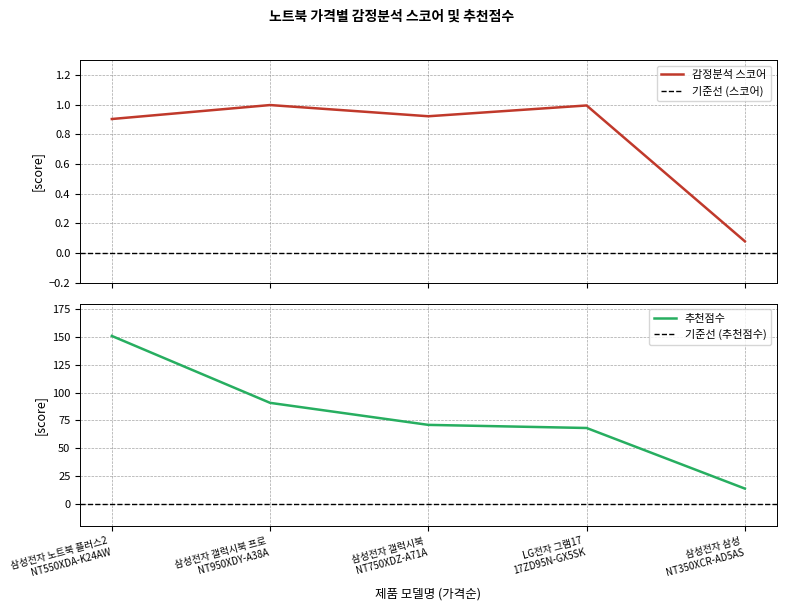

Reading left to right, list all the values displayed in this chart.

감정분석 스코어: 삼성전자 노트북 플러스2
NT550XDA-K24AW=0.9	삼성전자 갤럭시북 프로
NT950XDY-A38A=1.0	삼성전자 갤럭시북
NT750XDZ-A71A=0.9	LG전자 그램17
17ZD95N-GX5SK=1.0	삼성전자 삼성
NT350XCR-AD5AS=0.1
추천점수: 삼성전자 노트북 플러스2
NT550XDA-K24AW=150.9	삼성전자 갤럭시북 프로
NT950XDY-A38A=90.7	삼성전자 갤럭시북
NT750XDZ-A71A=70.9	LG전자 그램17
17ZD95N-GX5SK=68.2	삼성전자 삼성
NT350XCR-AD5AS=13.7